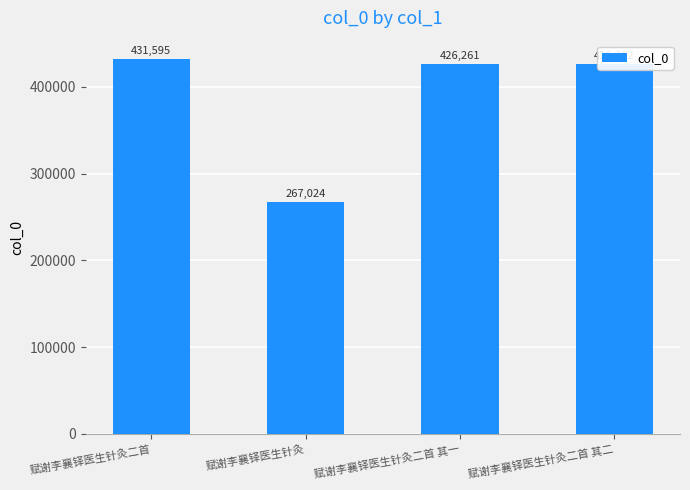

What is the difference between the maximum and minimum values?

164571